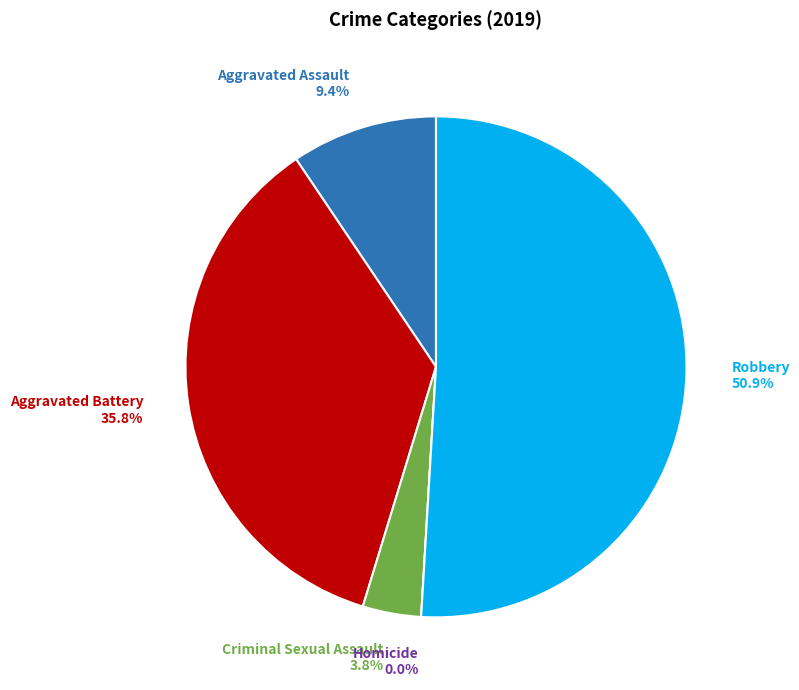

To the nearest percent, what percentage of the pie is Criminal Sexual Assault?

4%